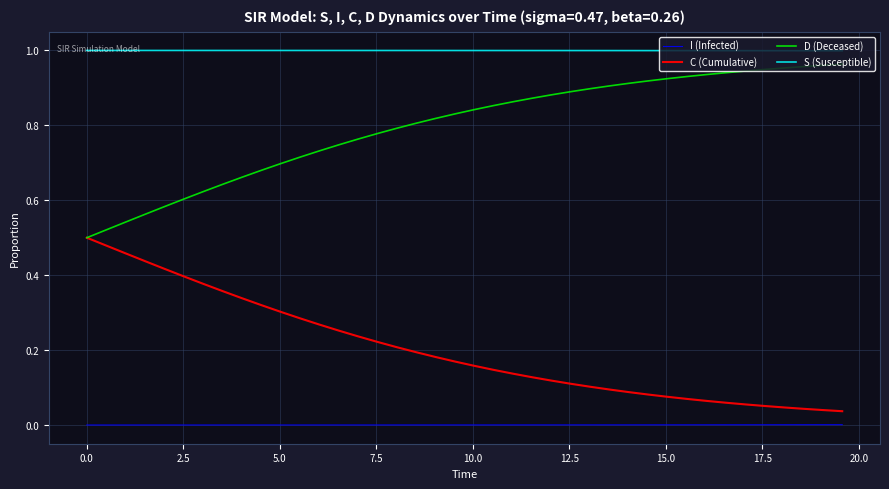

List the series in order of their overall mean, highest first.

S (Susceptible), D (Deceased), C (Cumulative), I (Infected)